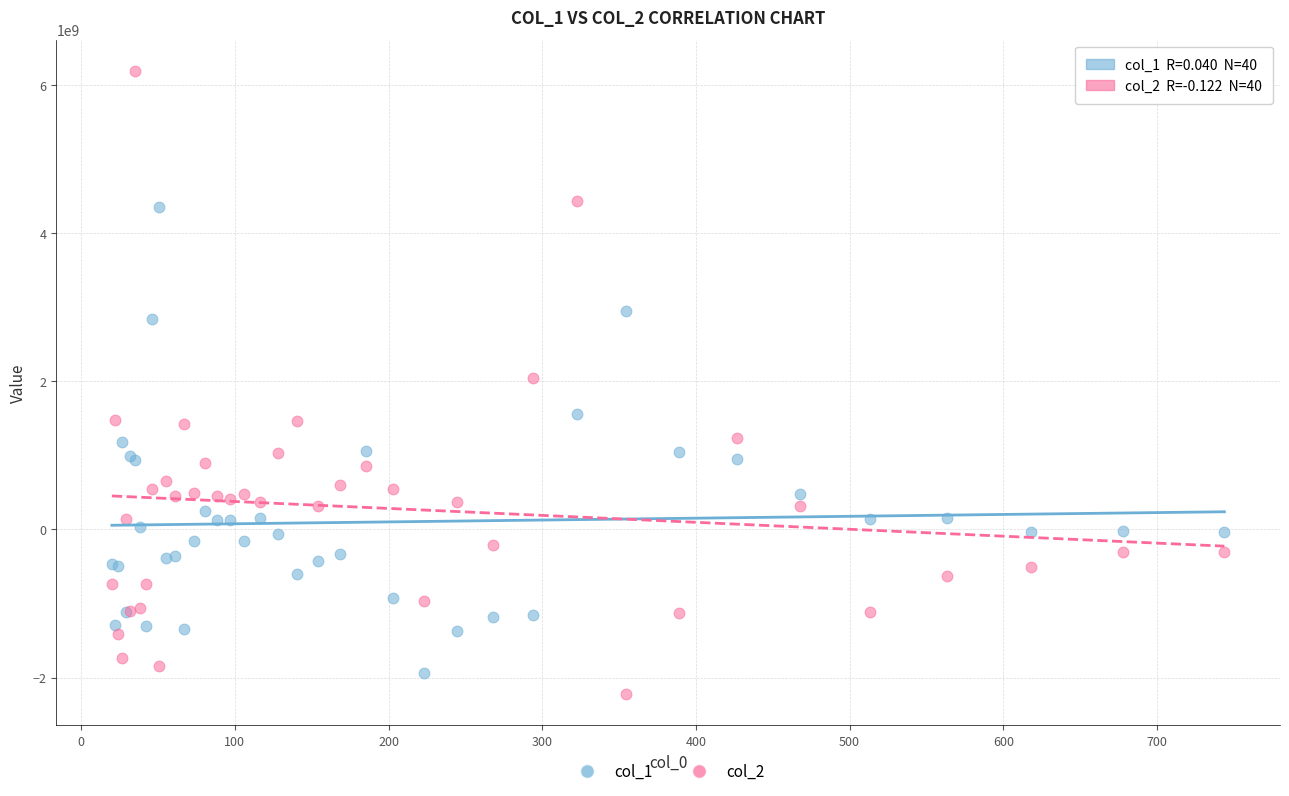

Which series has the widest spread of Y values?

col_2